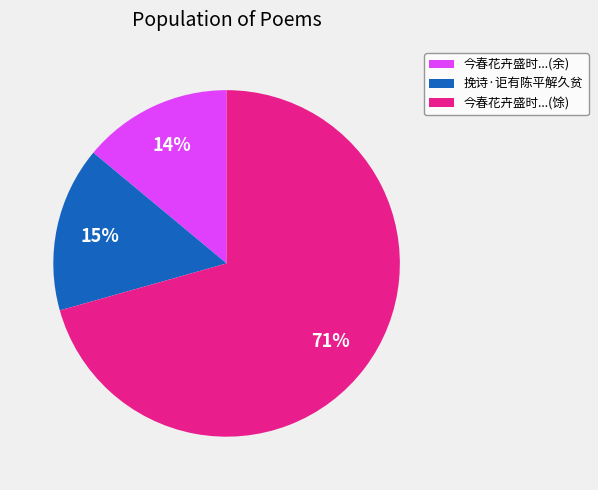

How many segments does this pie chart have?

3